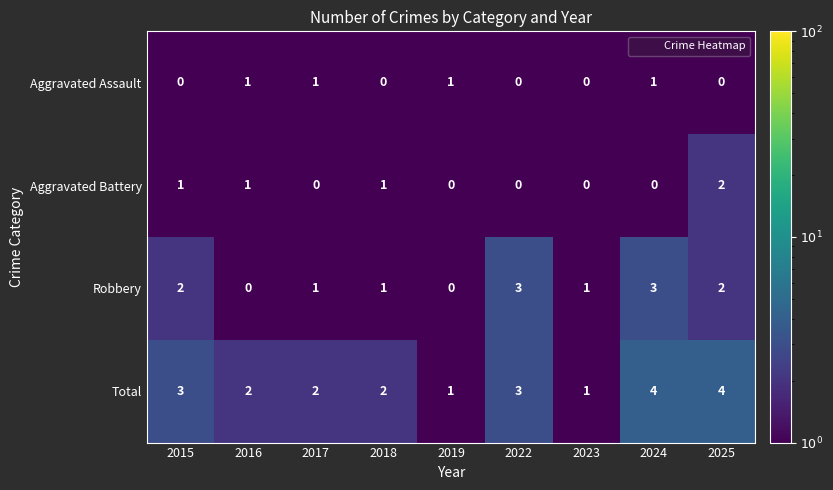

What is the difference between the maximum and minimum values in the Total series?

3